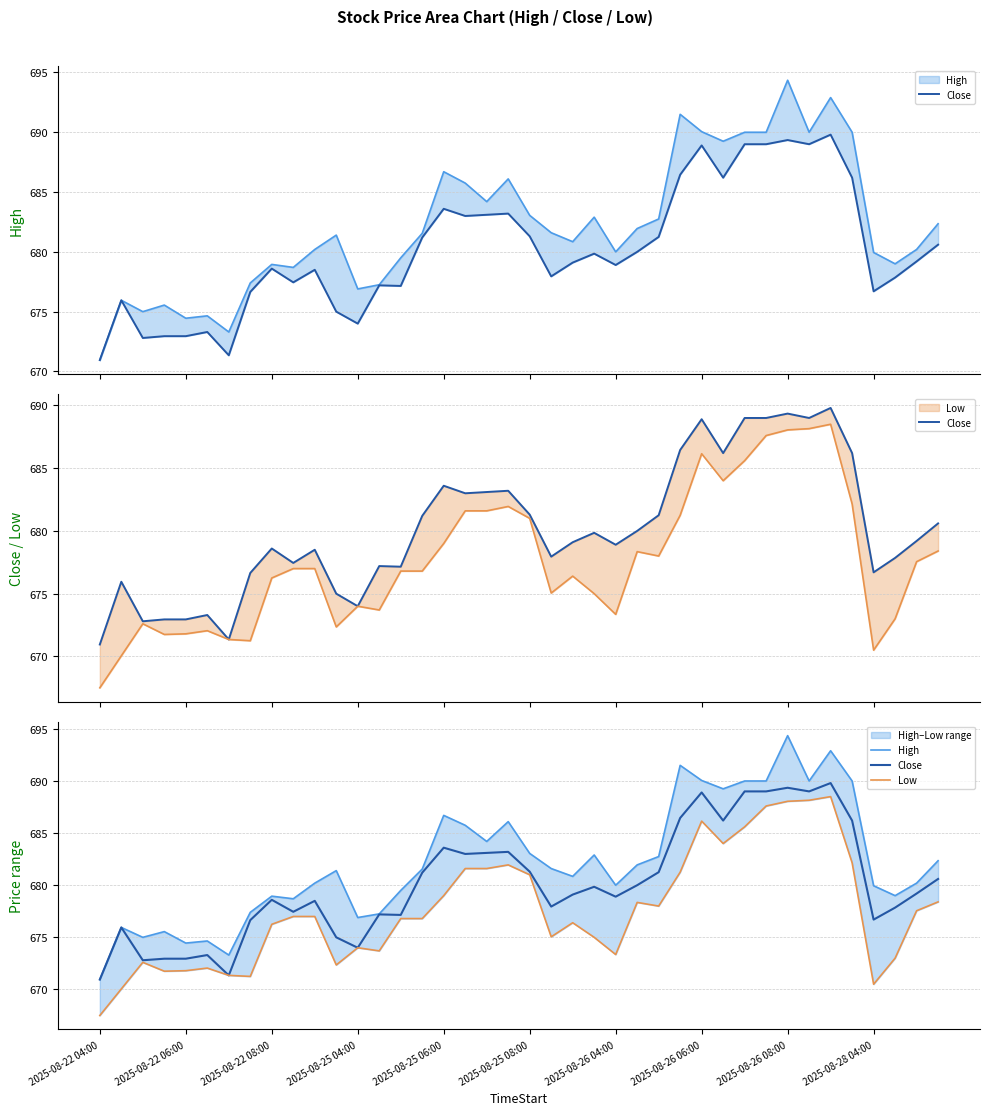

What is the label of the 39th point from the left?

38